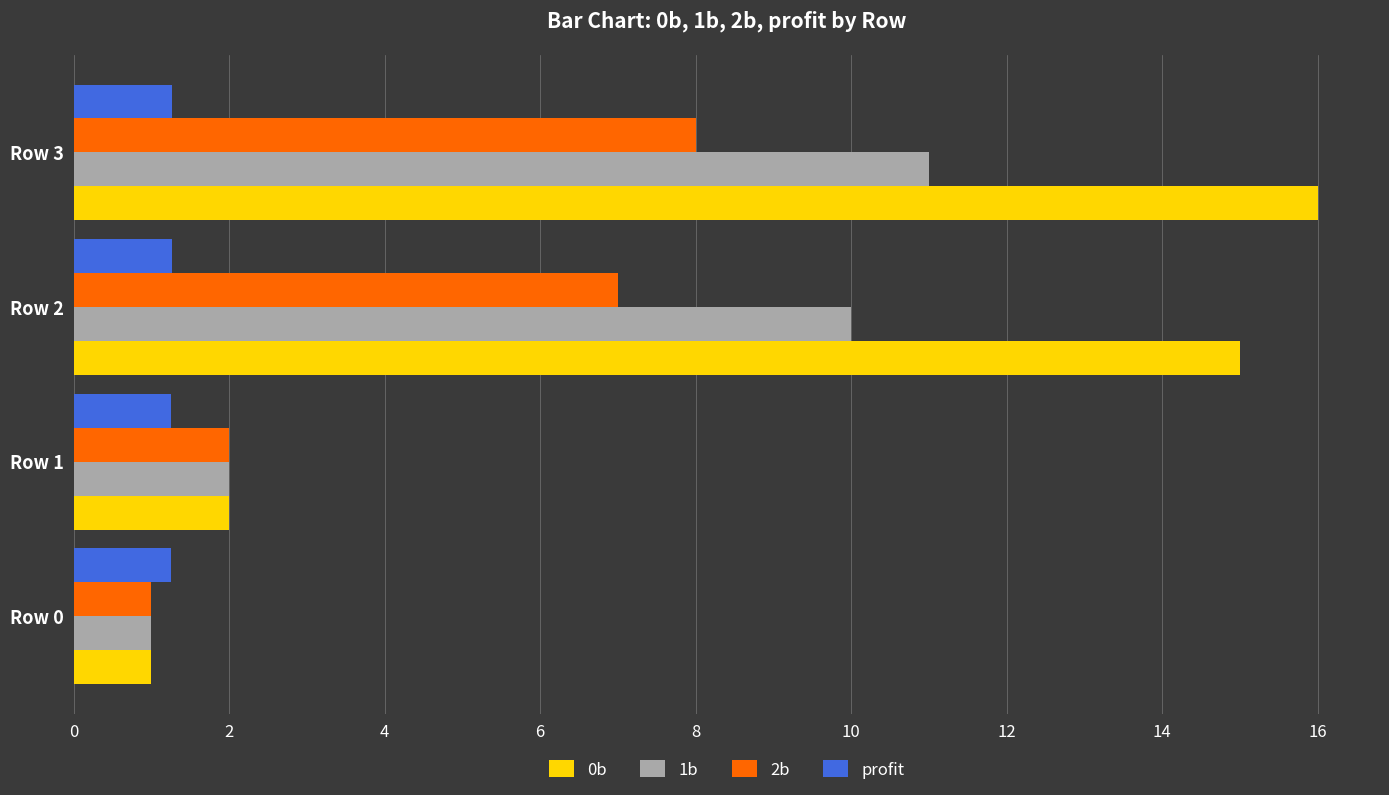

The 1b series shows 18.0 at Row 2. True or false?

False